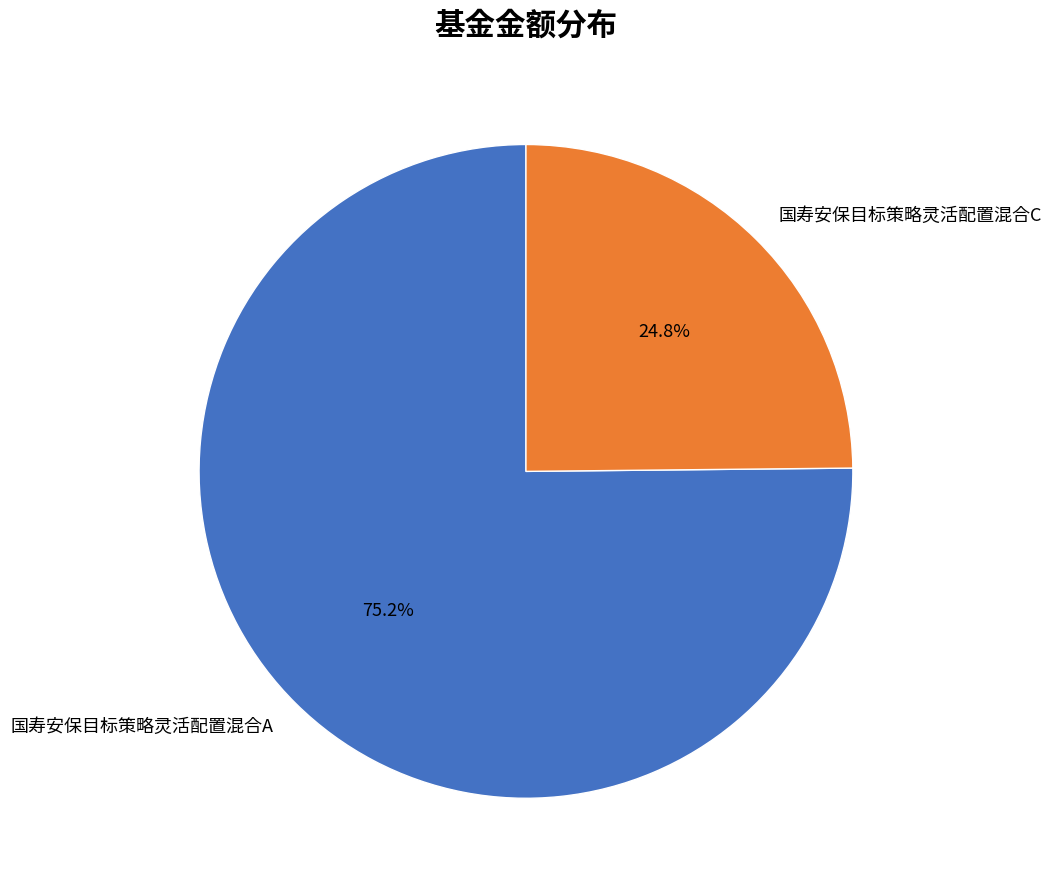

Approximately how many times larger is the value at 国寿安保目标策略灵活配置混合A compared to 国寿安保目标策略灵活配置混合C?

3.0